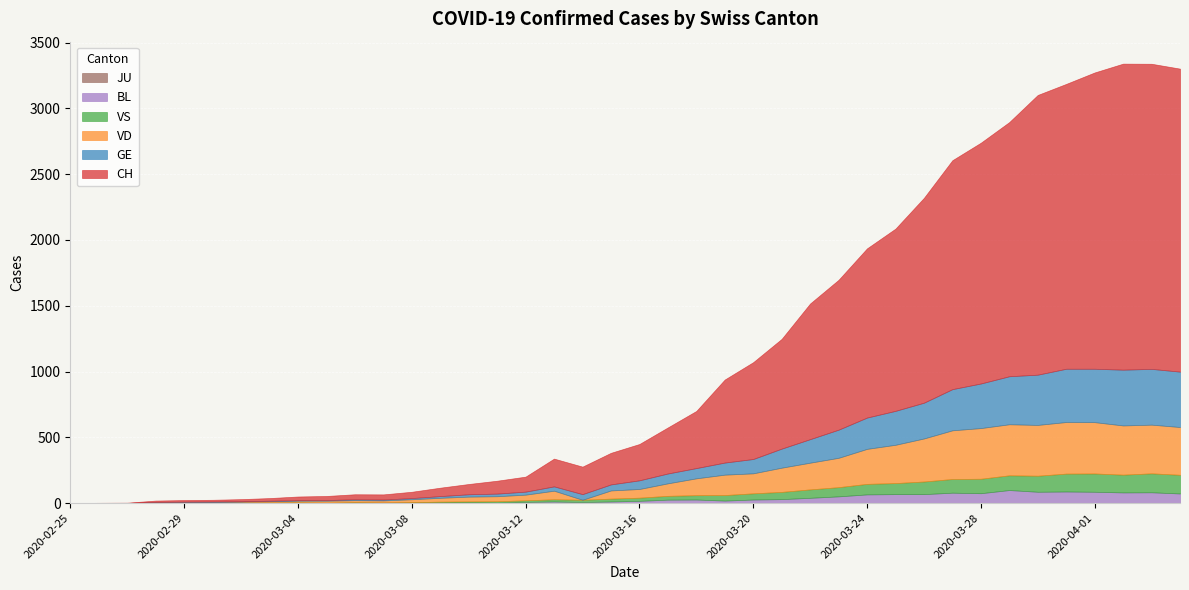

What are all the series names shown in the legend?

CH, GE, VD, VS, BL, JU